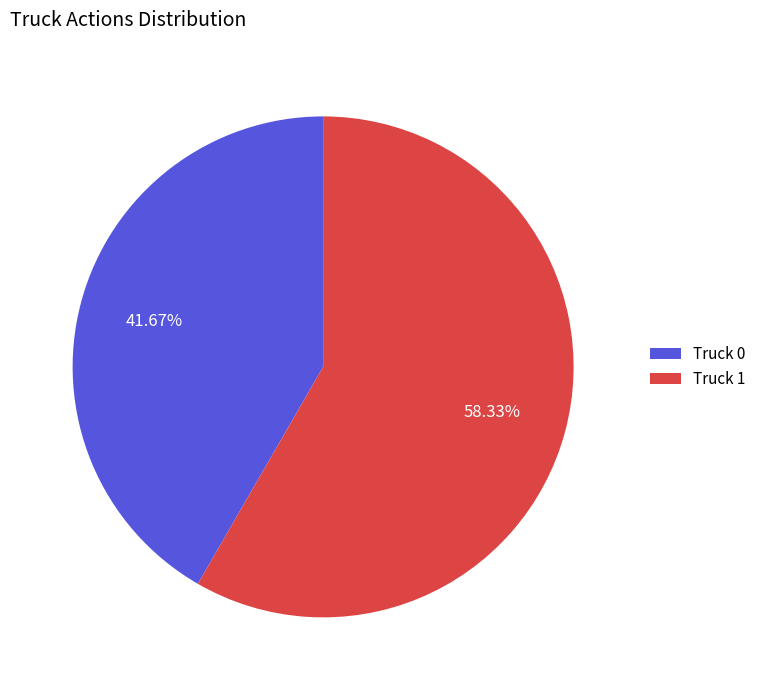

Count the number of slices in the pie.

2